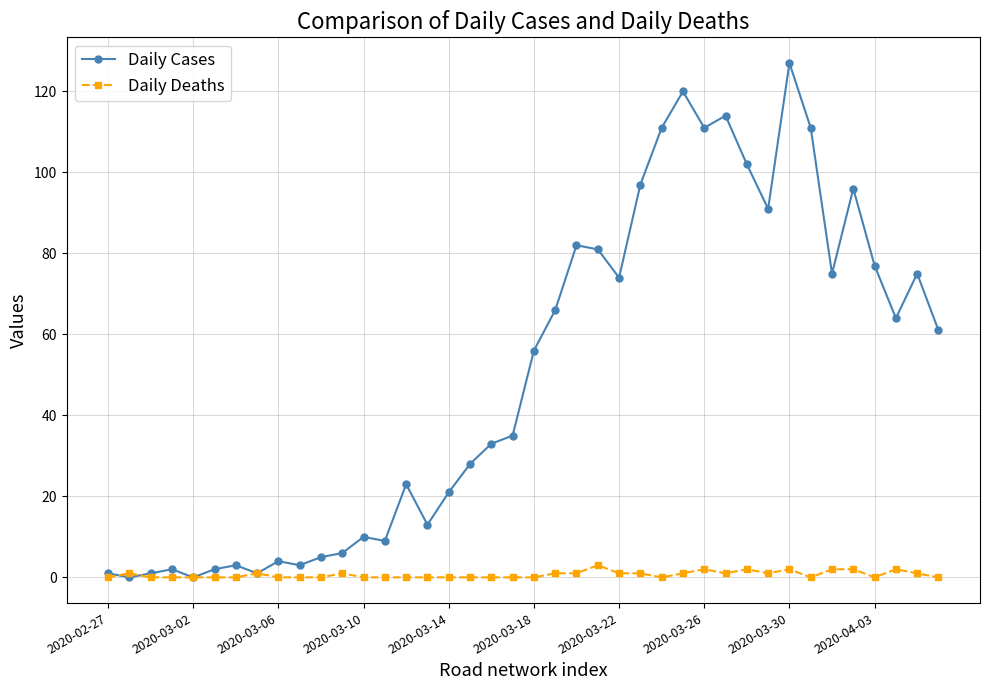

What is the average value of the Daily Deaths series?

1